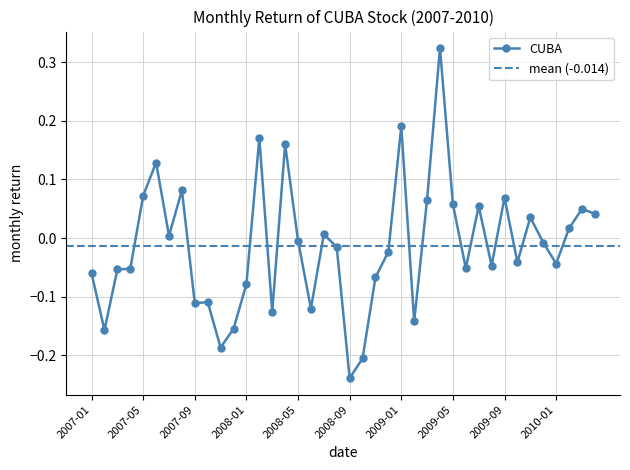

Which label corresponds to the largest value in the chart?

2009-04